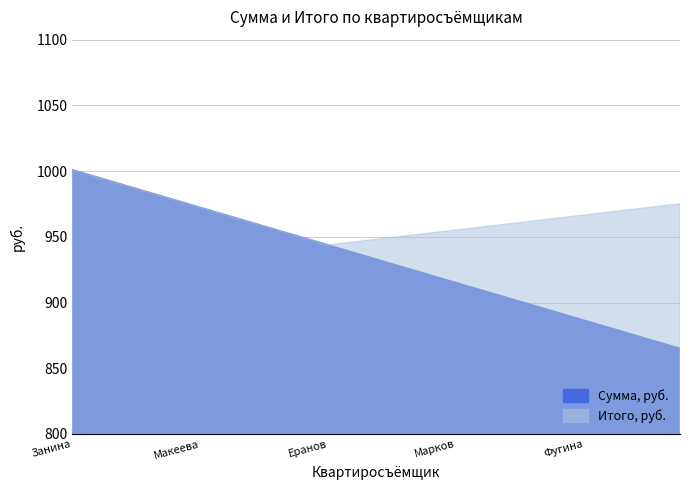

Count the number of categories in the chart.

20